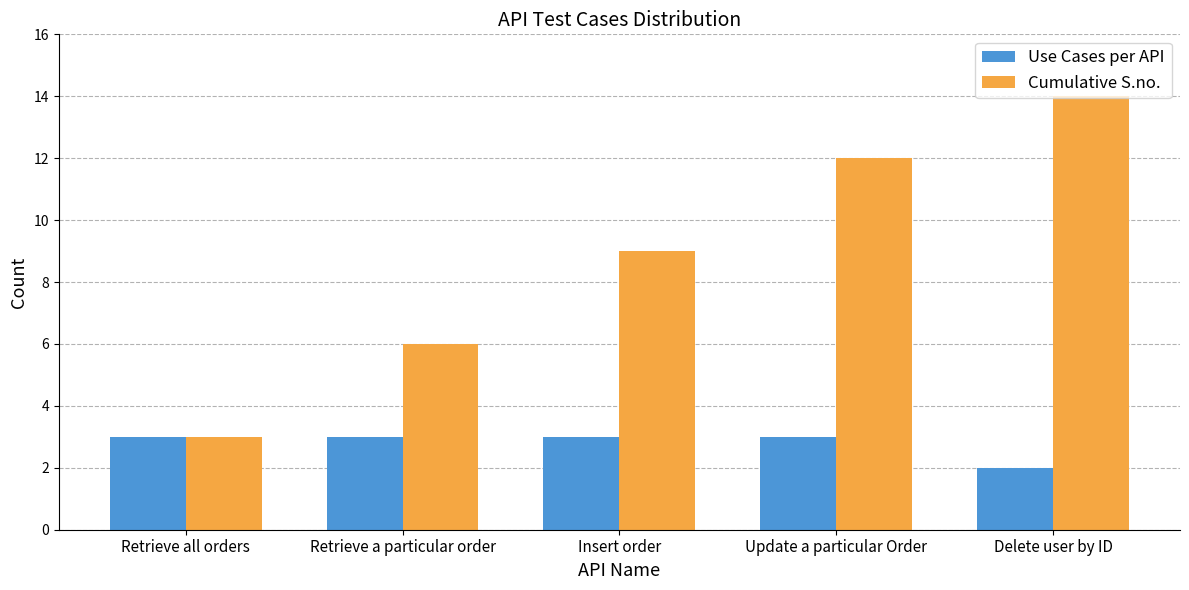

Rank the series by their maximum value, from lowest to highest.

Use Cases per API, Cumulative S.no.